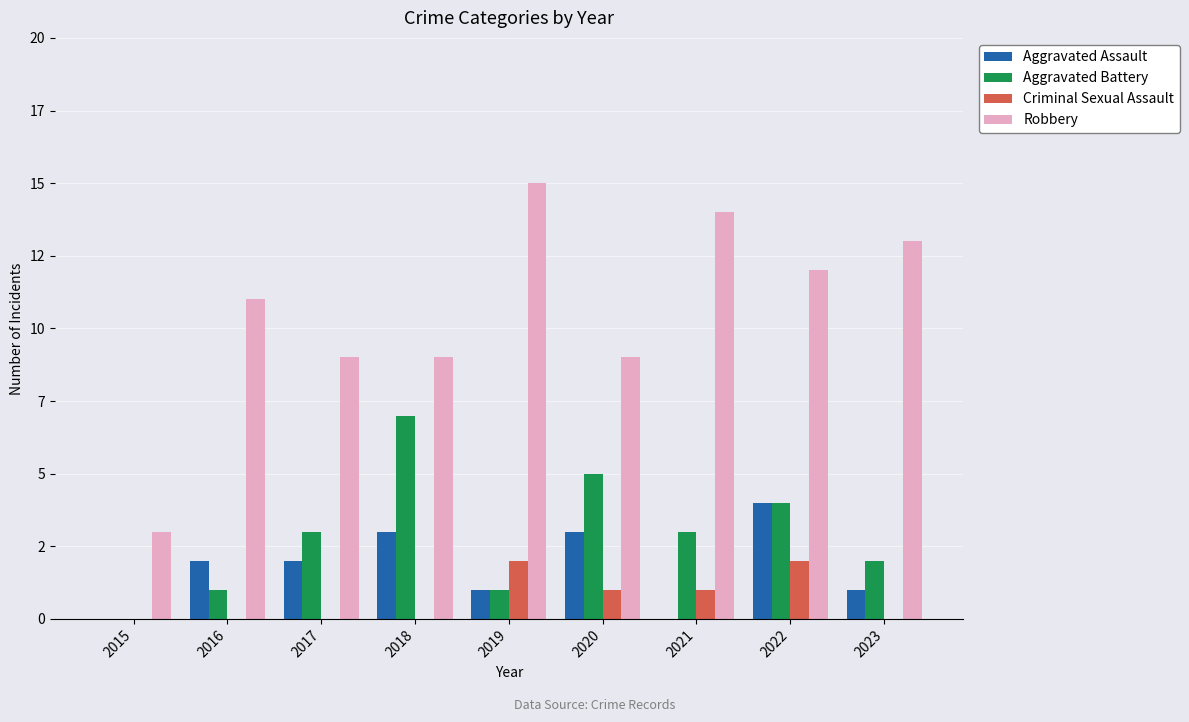

At which category is the sum across all series the highest?

2022